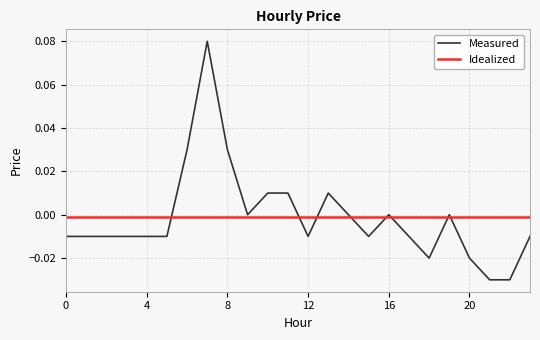

After their last crossing, which series has the higher values: Measured or Idealized?

Idealized